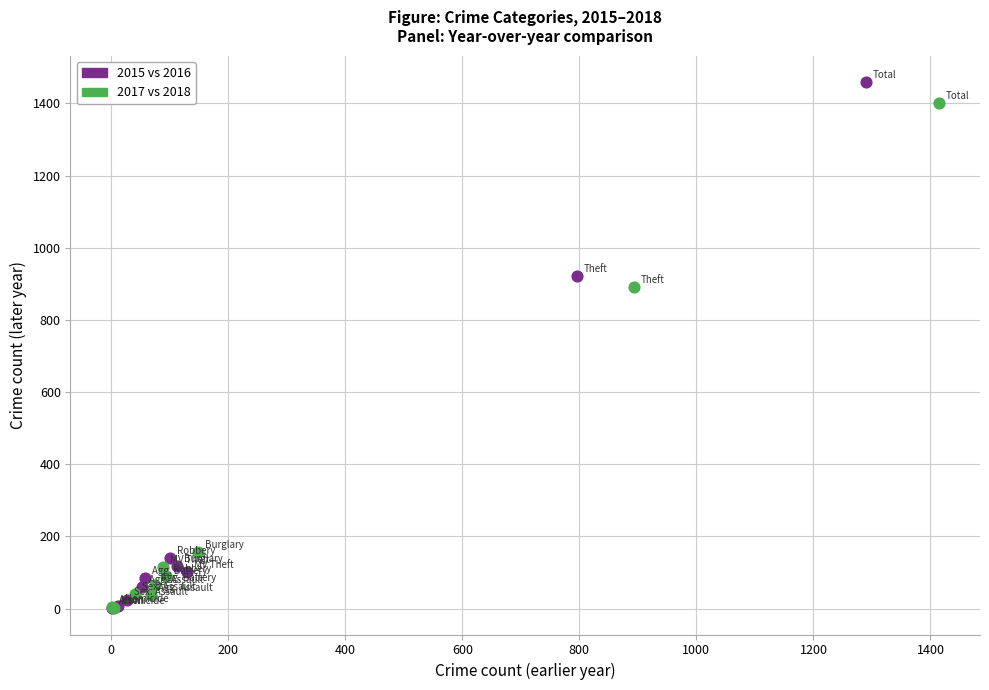

Which series has the widest spread of Y values?

2015 vs 2016